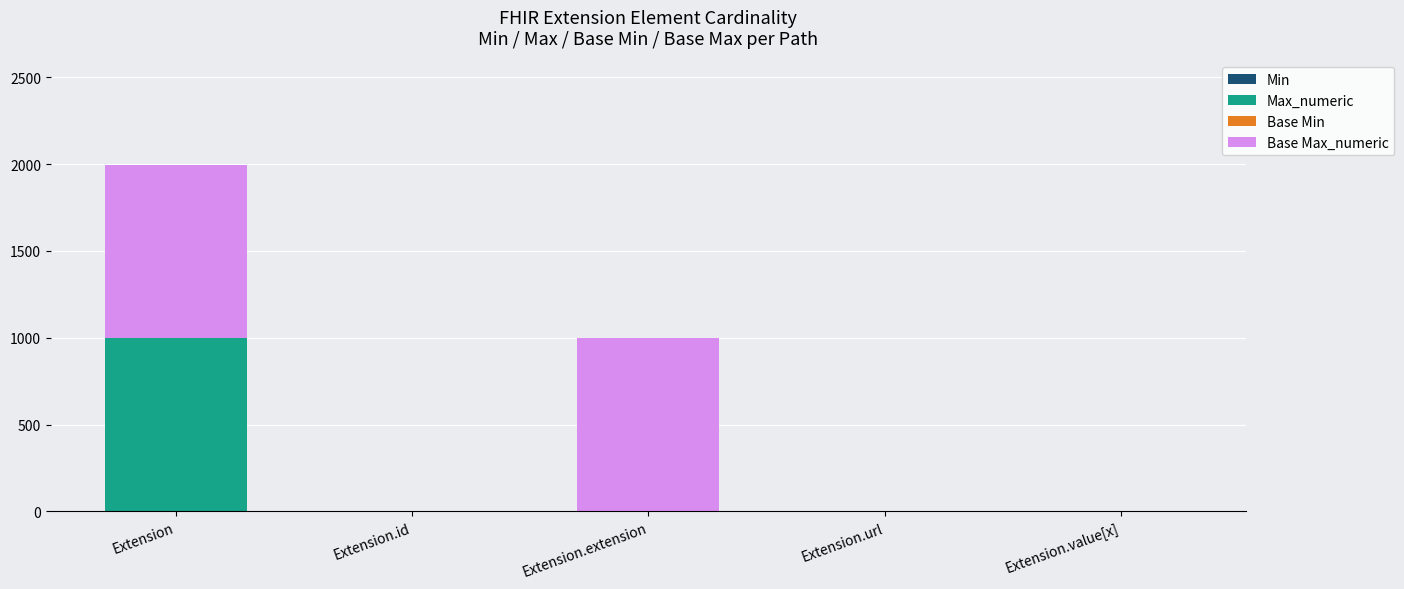

Count the number of data series in this chart.

4